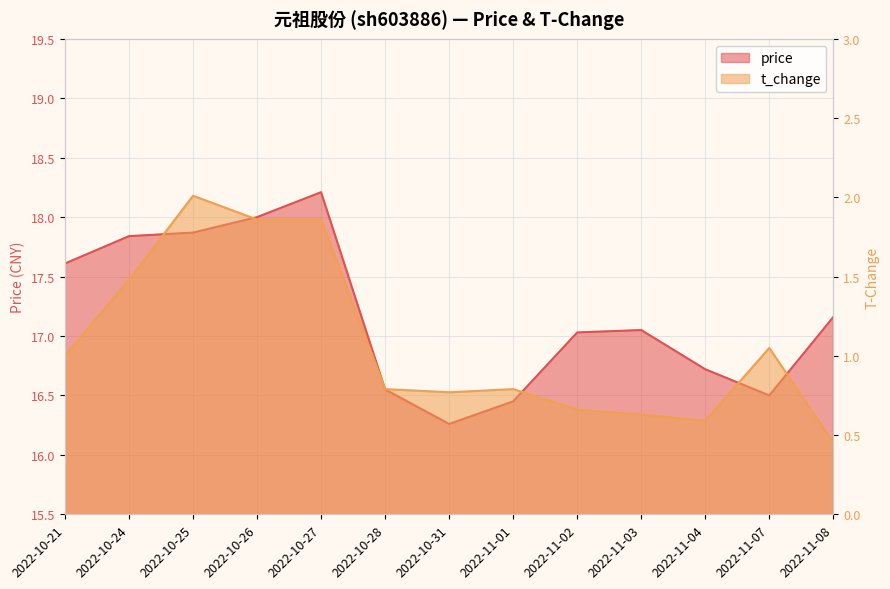

What is the maximum value shown in the chart?

18.2